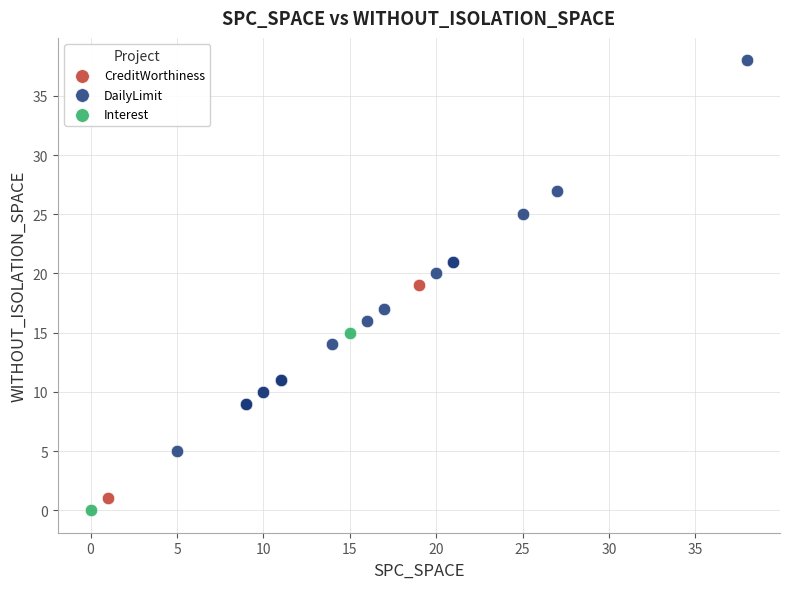

Which series reaches the minimum Y coordinate?

Interest